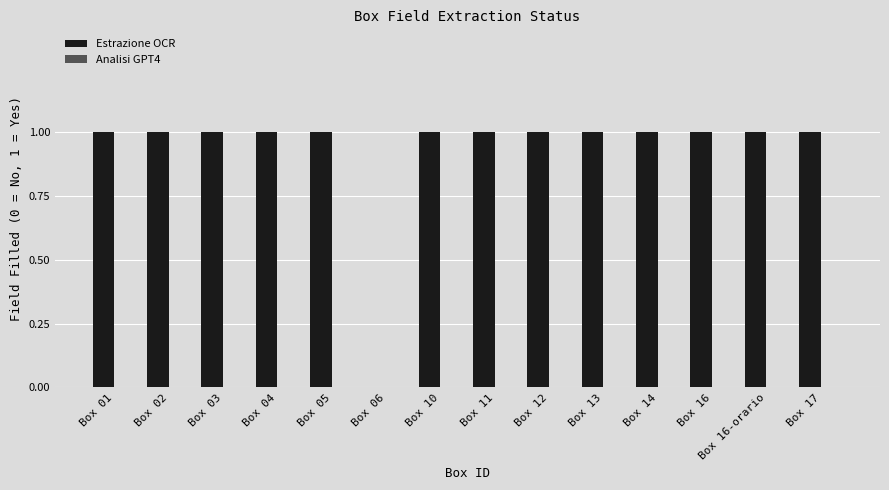

What is the maximum value shown in the chart?

1